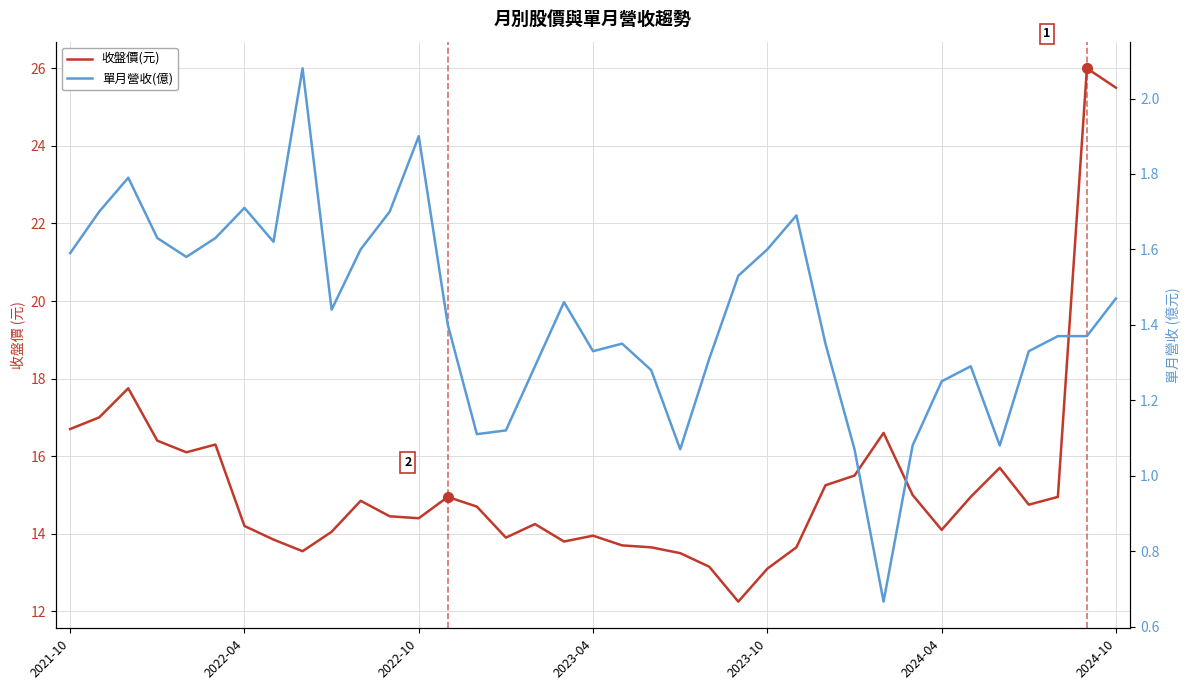

What is the difference between the highest and lowest values at 33?

13.4